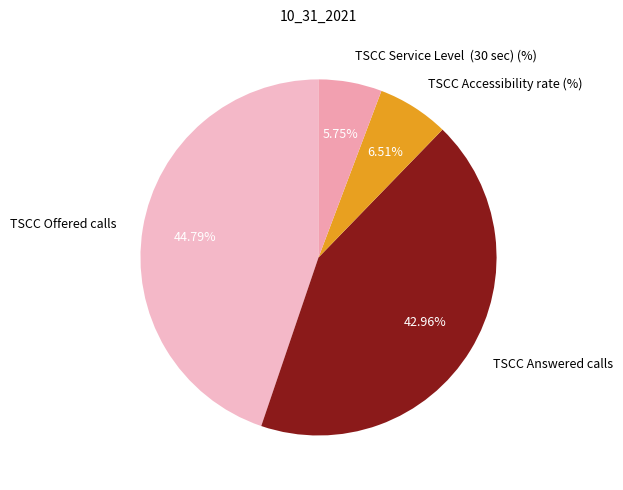

What is the smallest slice in the pie chart?

TSCC Service Level (30 sec) (%)